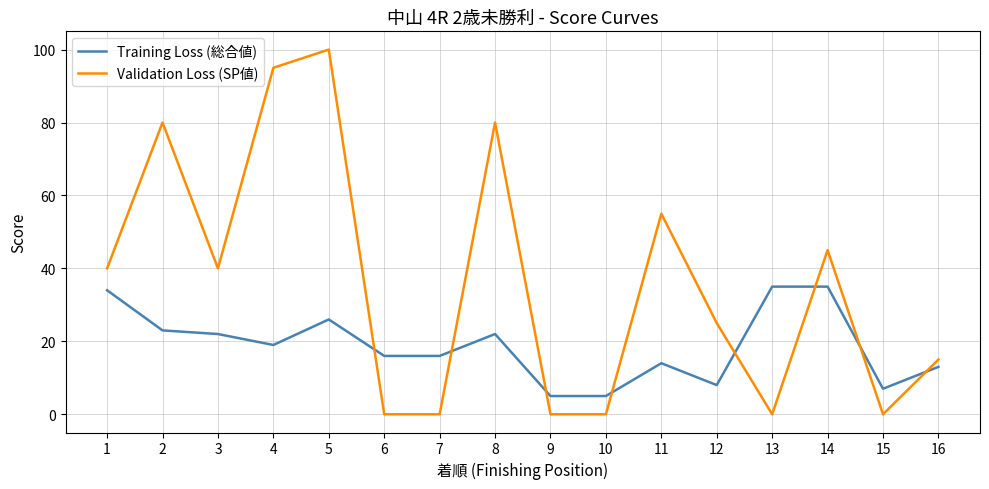

At 2, list the series in order from largest to smallest.

Validation Loss (SP値), Training Loss (総合値)